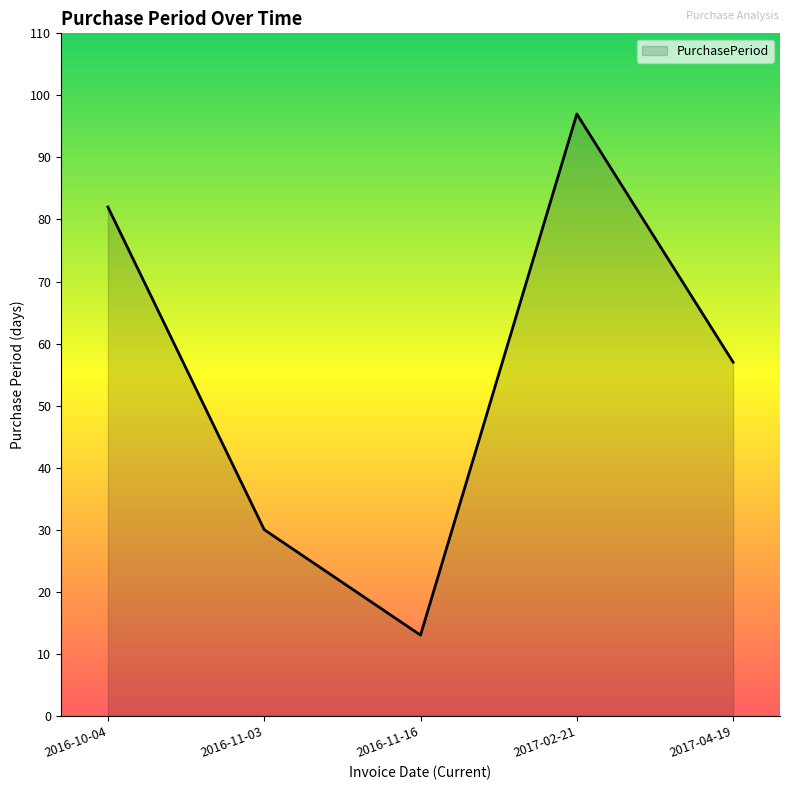

True or false: the data shows 48 at 2016-11-03.

False